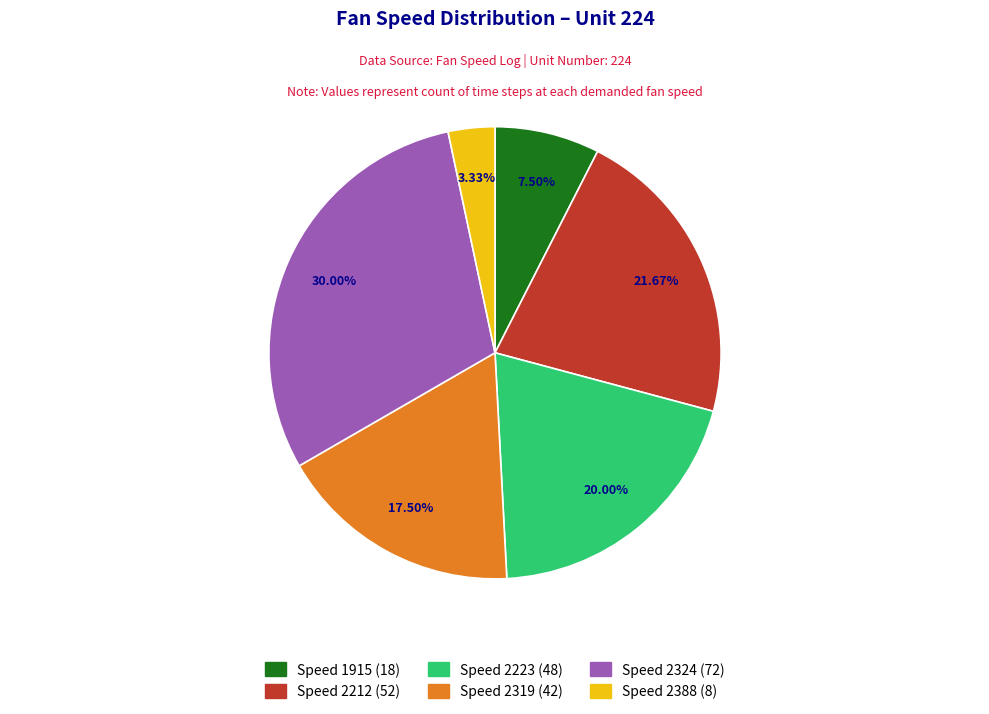

Does any single category account for the majority?

No